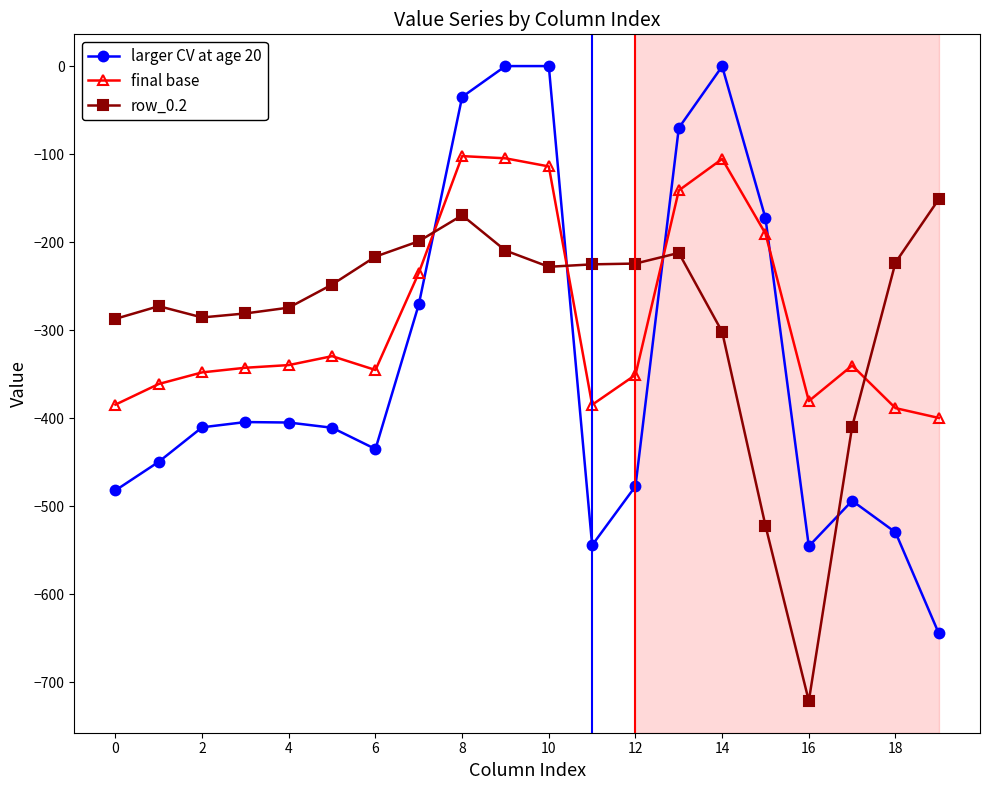

What is the smallest value displayed?

-721.2